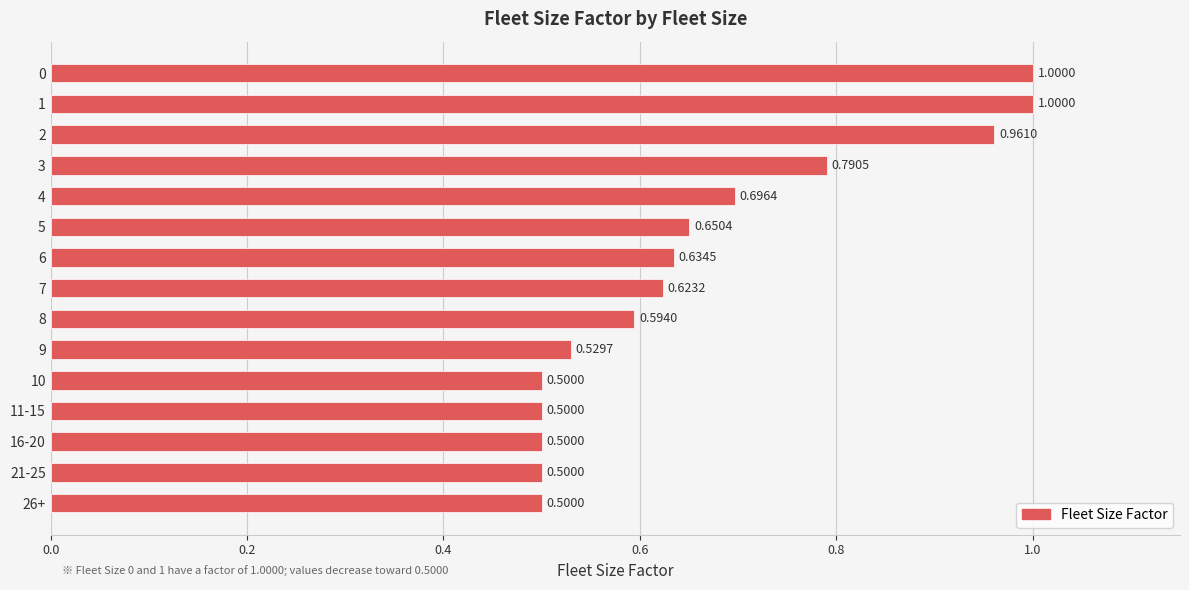

What is the sum of all values?

10.0